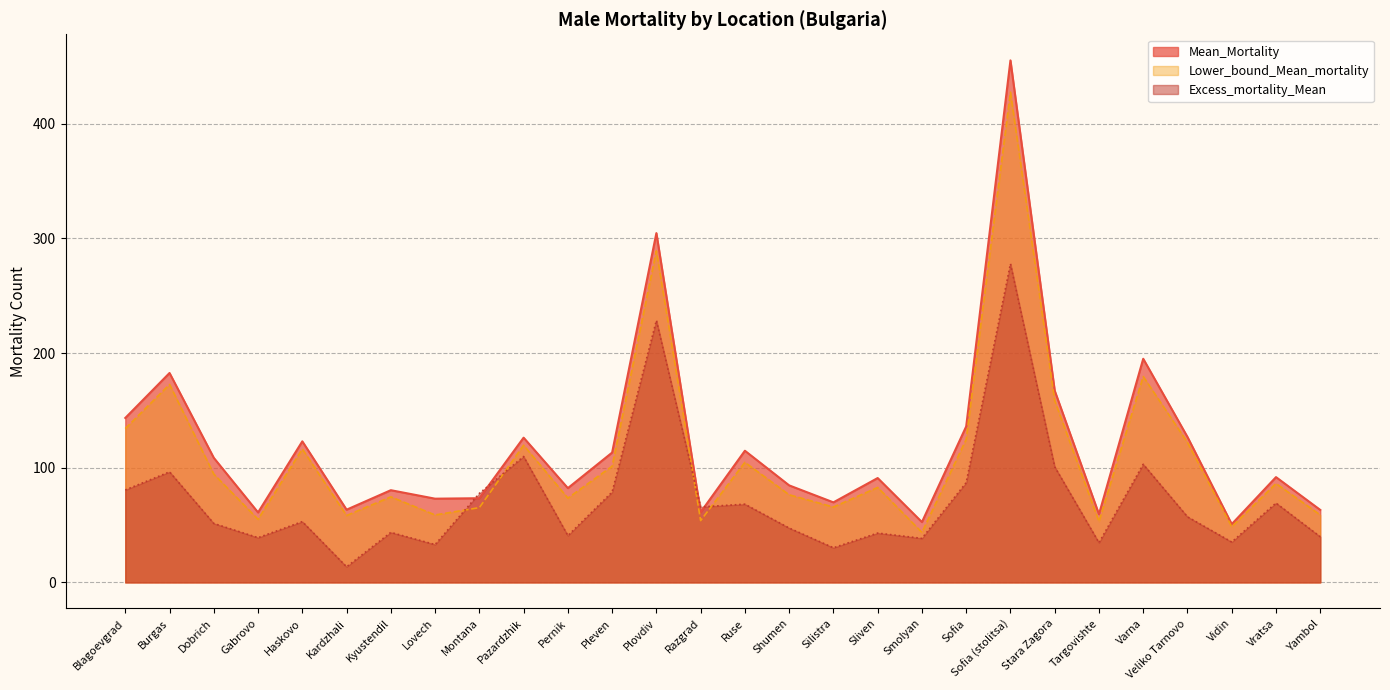

What are all the series names shown in the legend?

Mean_Mortality, Lower_bound_Mean_mortality, Excess_mortality_Mean